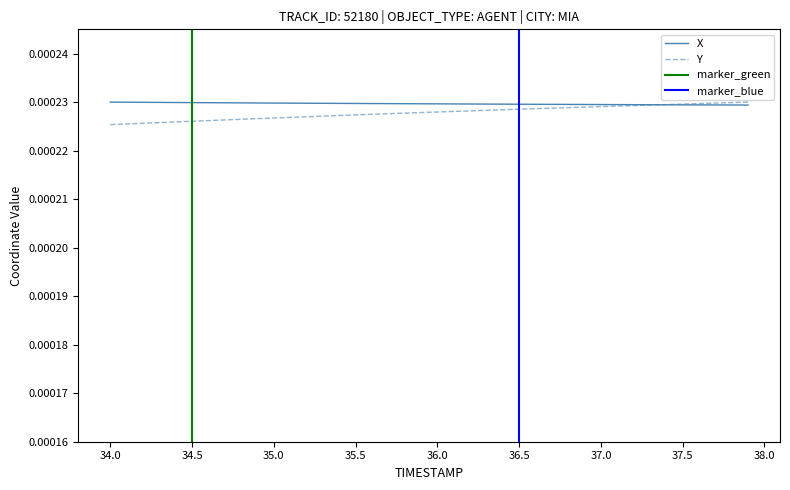

Is it true that Y equals 0.0 at 37.5?

False